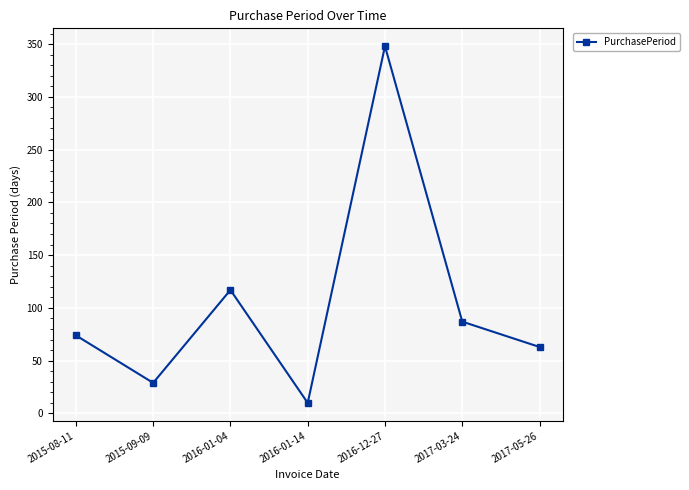

What is the label of the 3rd point from the left?

2016-01-04